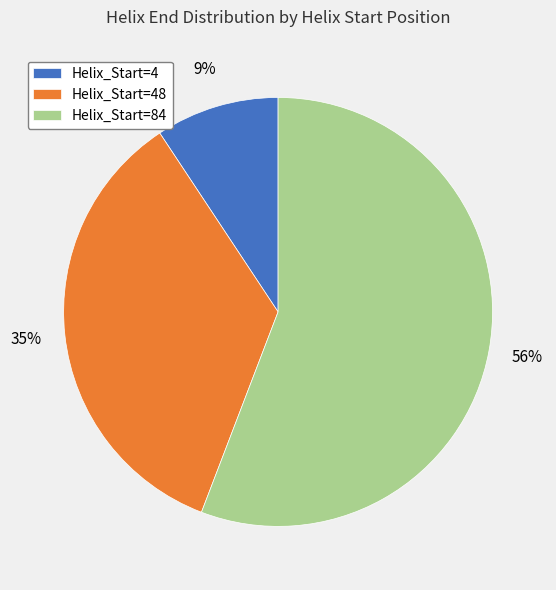

True or false: Helix_Start=48 accounts for 35% of the total.

True